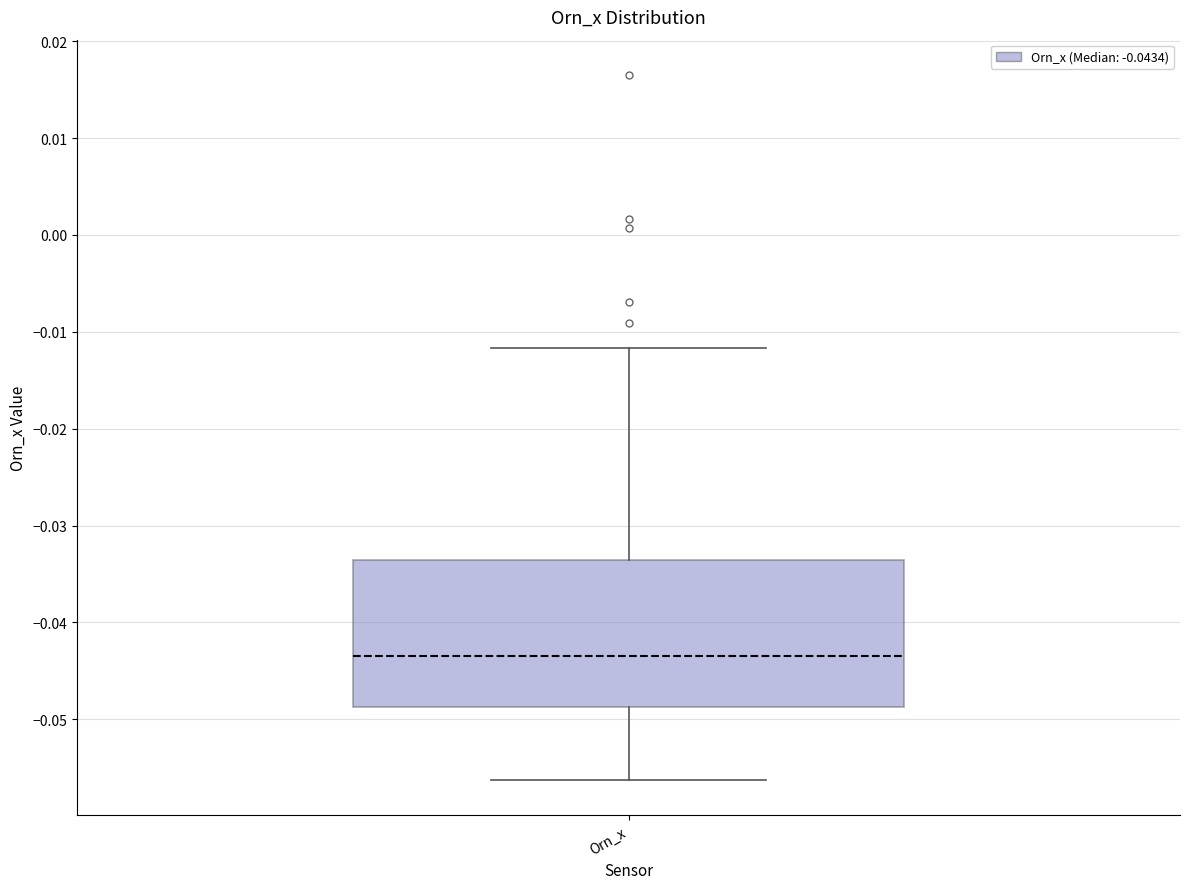

Read this box plot against the y-axis: the position of the median line, the range covered by the box, and the ends of both whiskers. The values are not printed on the chart, so give them approximately, as read against the axis.

median -0.043, box -0.049 to -0.034, whiskers -0.056 to -0.012